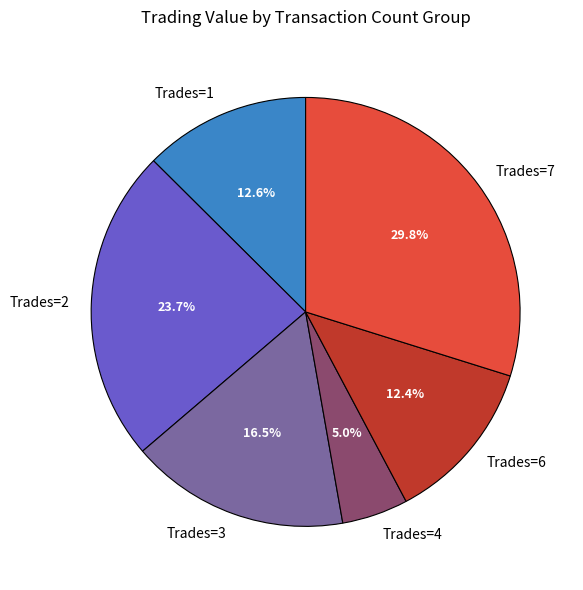

How much of the chart is everything except Trades=4?

95.0%